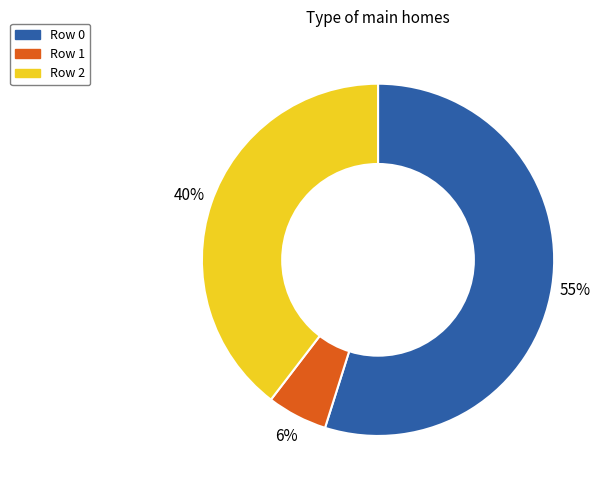

Is there a majority slice in this chart?

Yes